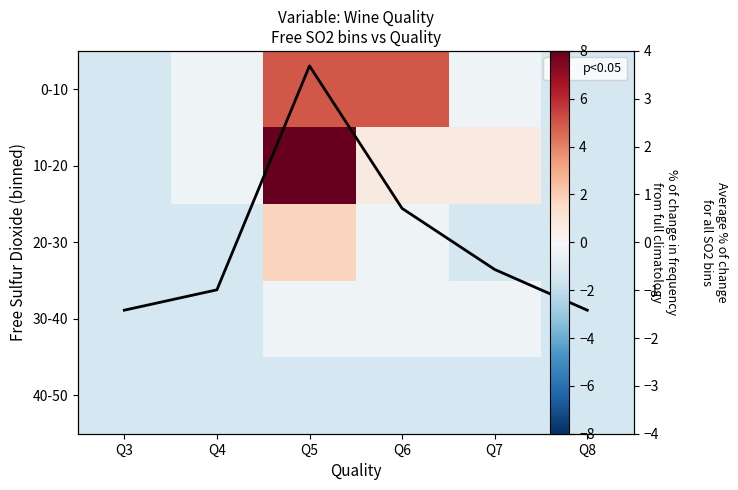

Rank the categories by 40-50 value from highest to lowest.

Q3, Q4, Q5, Q6, Q7, Q8